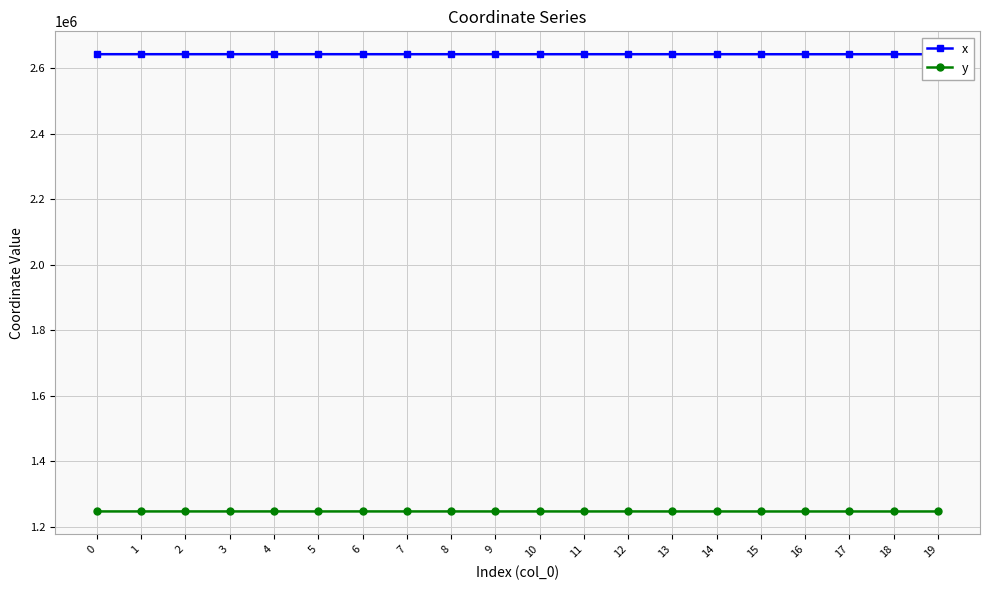

Which series has the largest total across all categories?

x